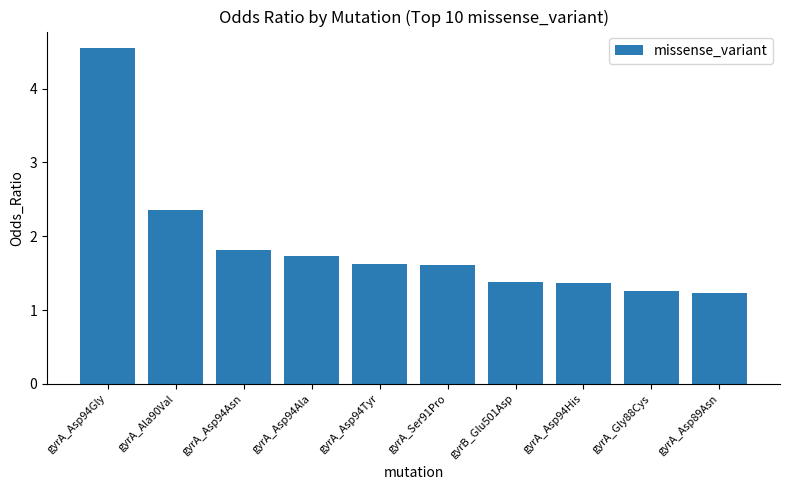

Approximately how many times larger is the value at gyrA_Asp94Asn compared to gyrA_Ser91Pro?

1.1